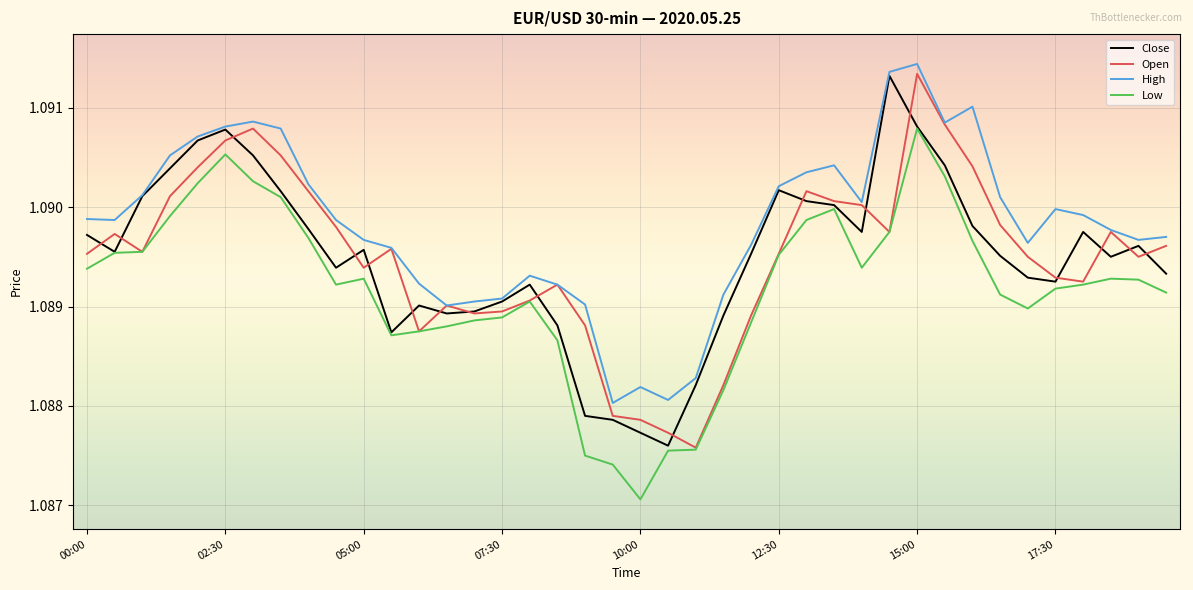

True or false: Low and High cross at least once.

False